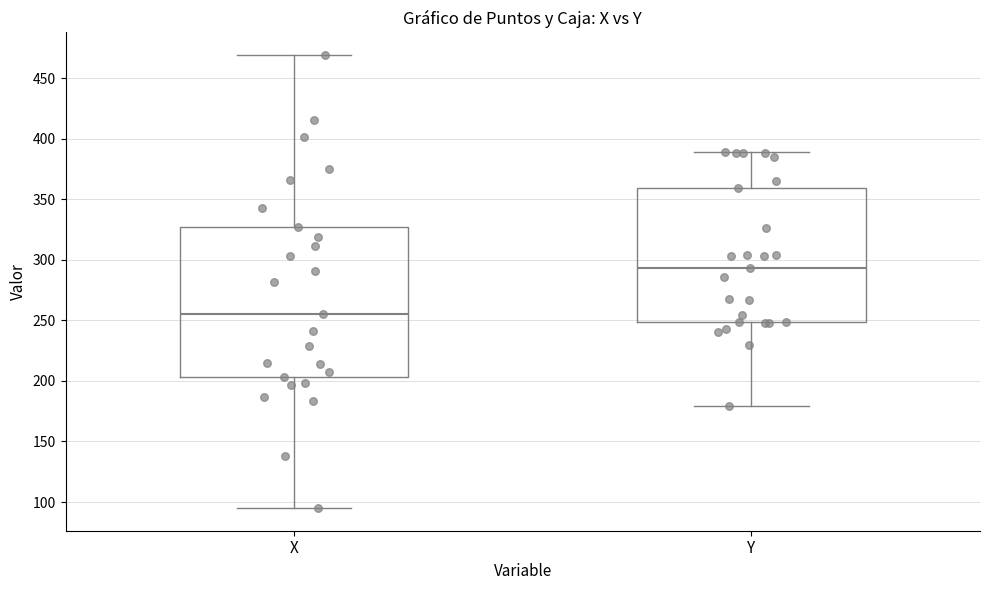

Where does the lower whisker of the box for Y end on the y-axis? The values are not printed on the chart, so give them approximately, as read against the axis.

180